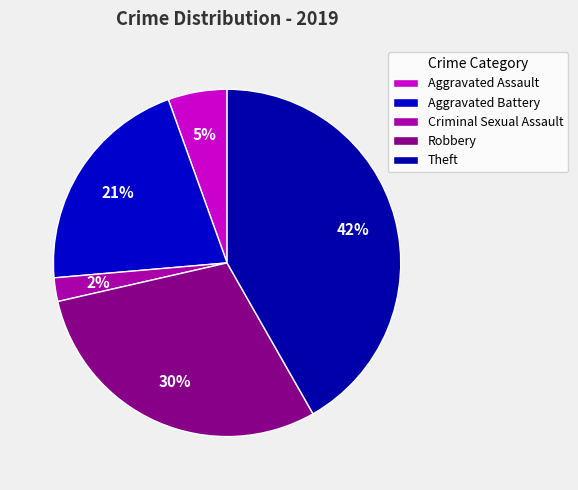

Does any single category account for the majority?

No